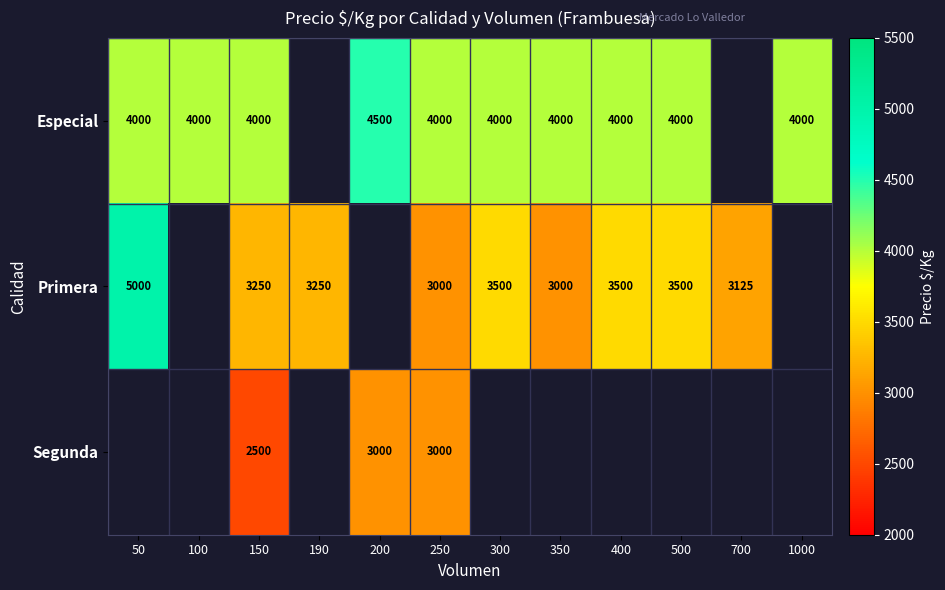

How many distinct data groups are displayed?

3